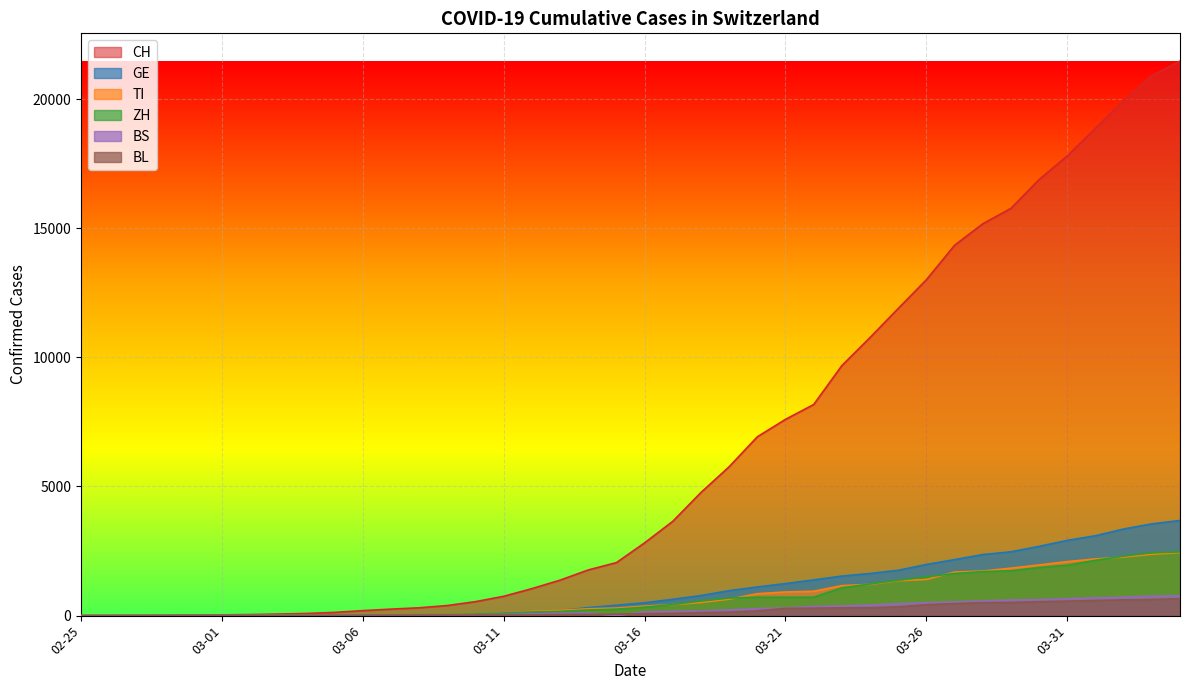

True or false: TI has more than 2 points higher than both neighbors.

False